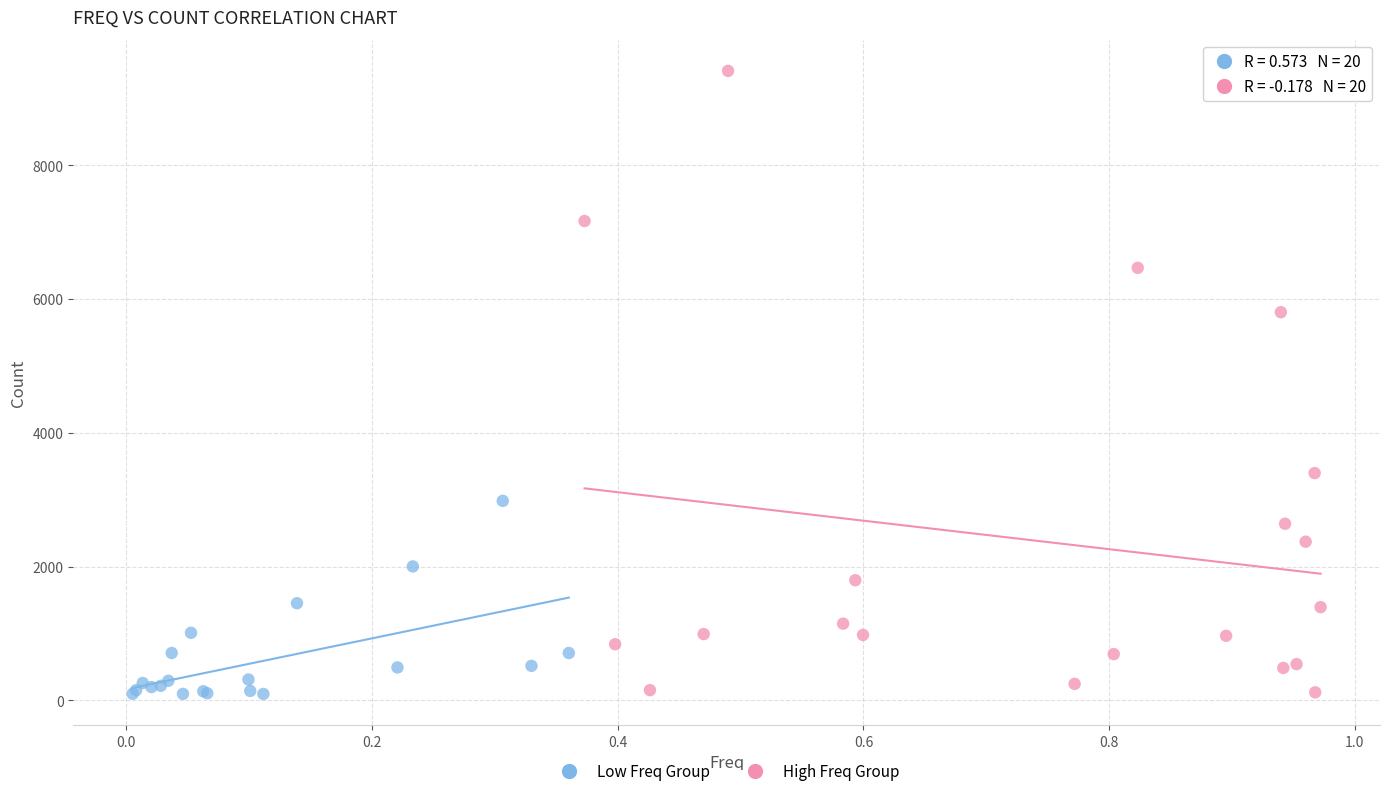

Which series has the widest spread of Y values?

High Freq Group